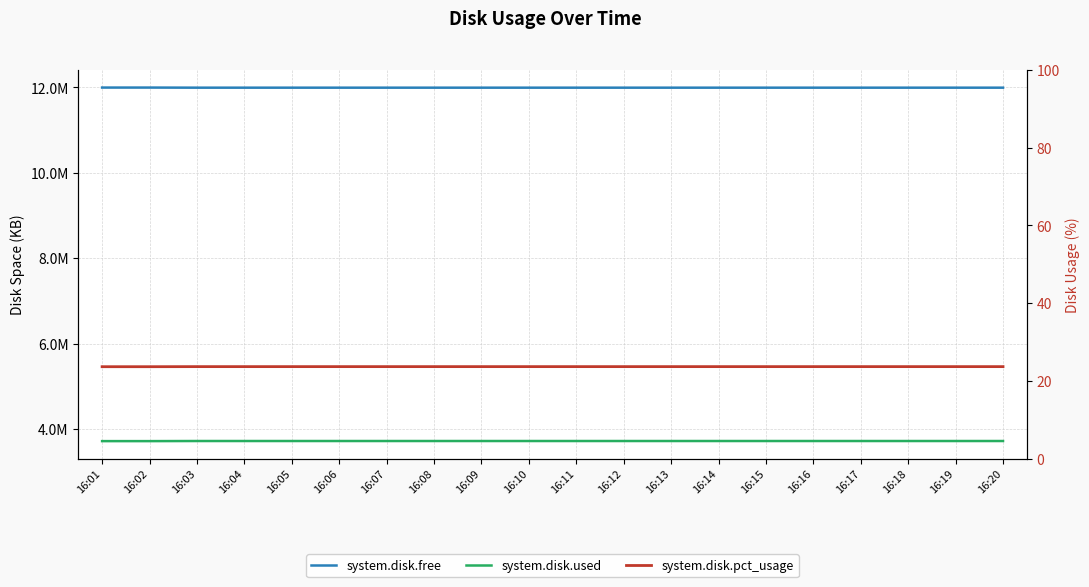

How many interior local valleys does the system.disk.used series have?

1